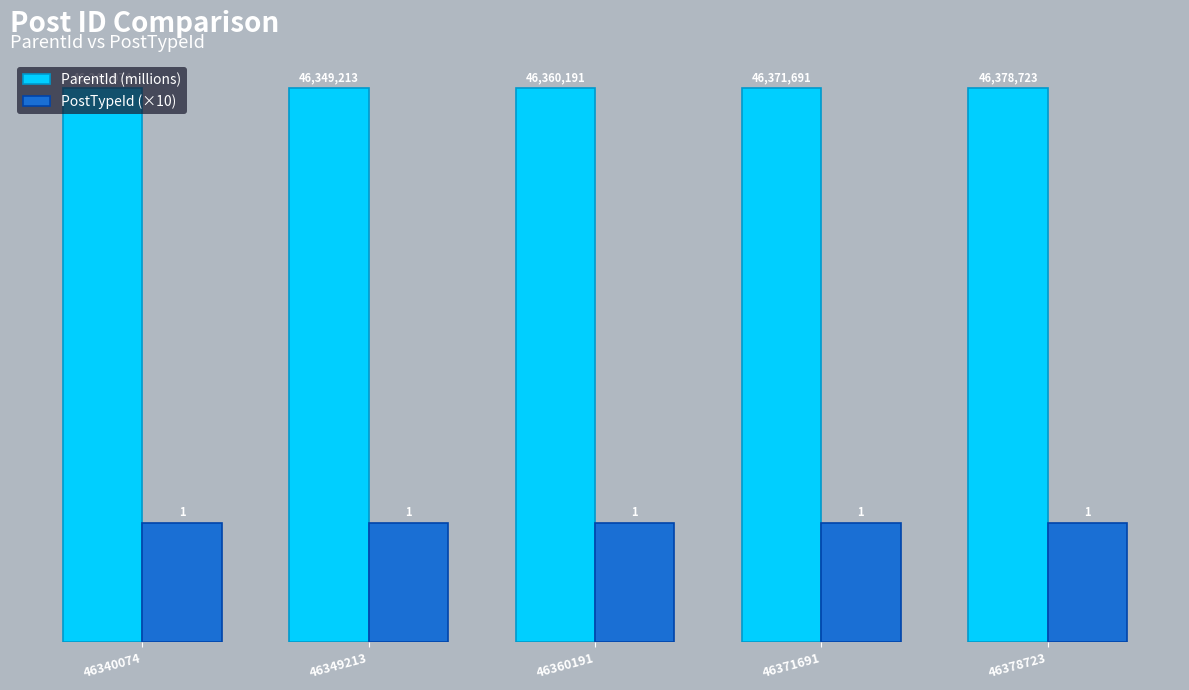

Are the bars horizontal?

No